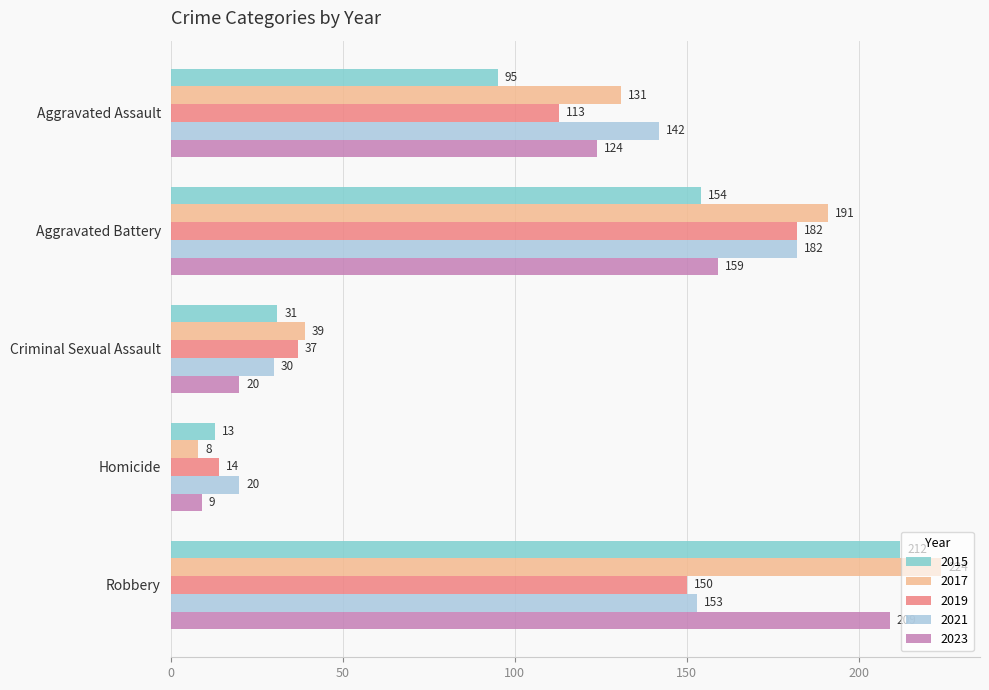

The value of 2021 at Aggravated Battery is 182. True or false?

True